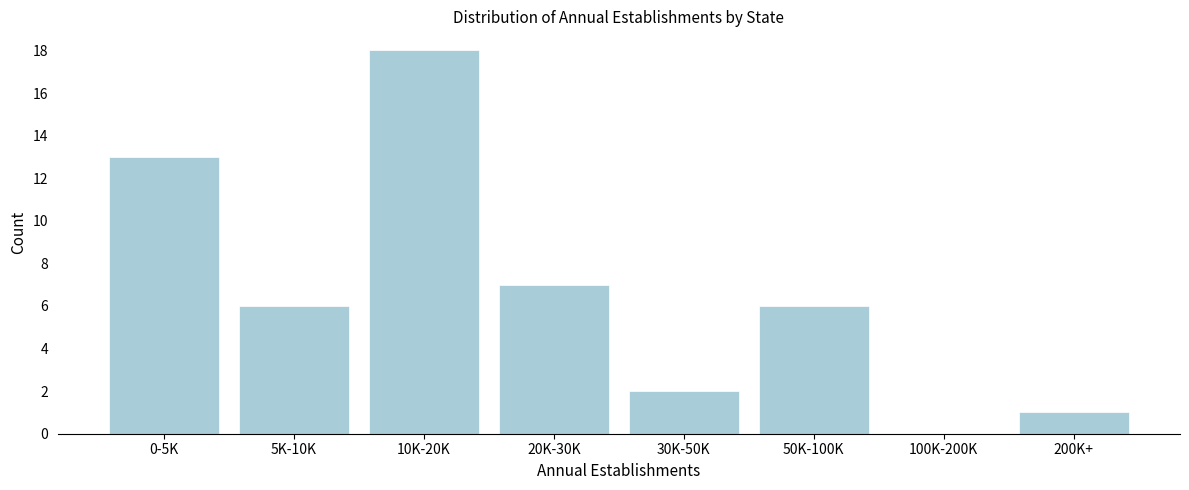

Reading left to right, extract all data points from this chart.

0-5K=13	5K-10K=6	10K-20K=18	20K-30K=7	30K-50K=2	50K-100K=6	100K-200K=0	200K+=1